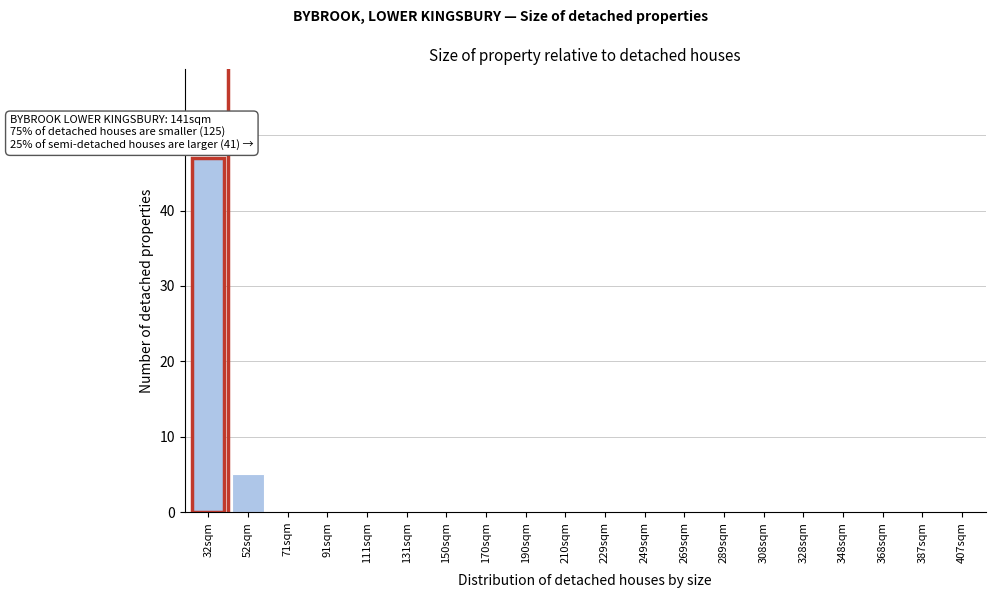

Reading right to left, extract all data points from this chart.

407sqm=0	387sqm=0	368sqm=0	348sqm=0	328sqm=0	308sqm=0	289sqm=0	269sqm=0	249sqm=0	229sqm=0	210sqm=0	190sqm=0	170sqm=0	150sqm=0	131sqm=0	111sqm=0	91sqm=0	71sqm=0	52sqm=5	32sqm=47